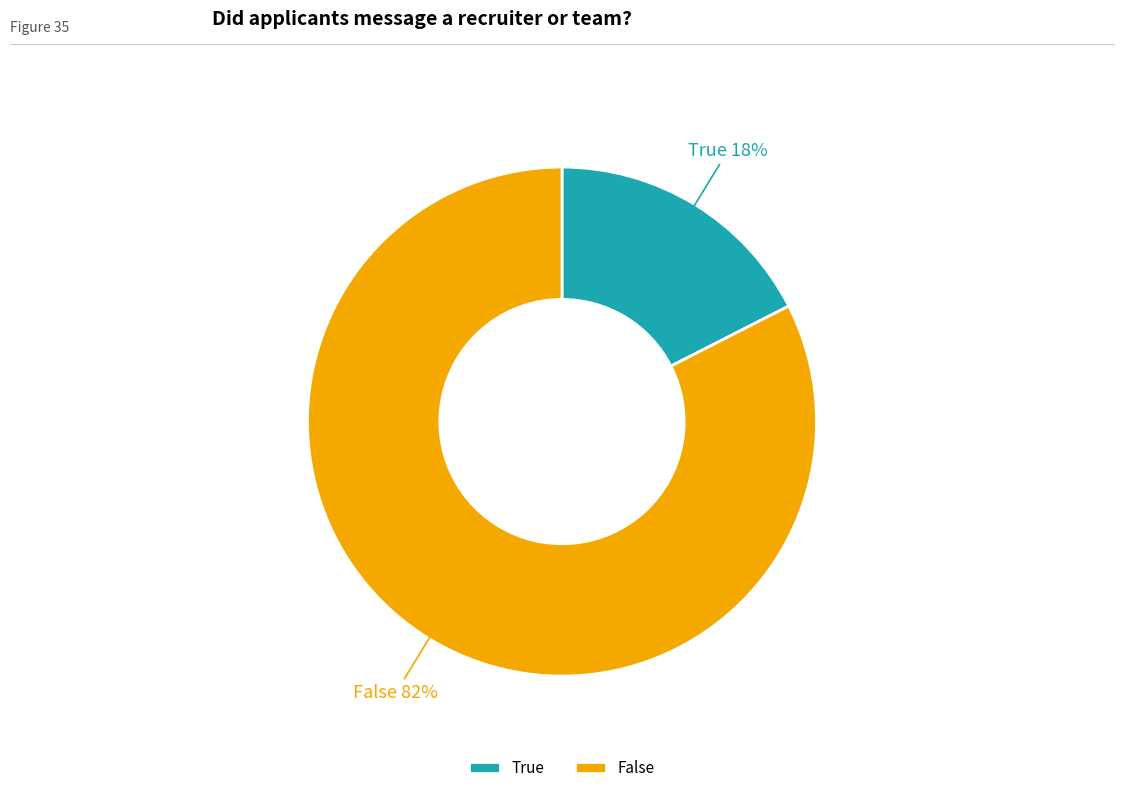

The True slice represents 17% of the pie. True or false?

True